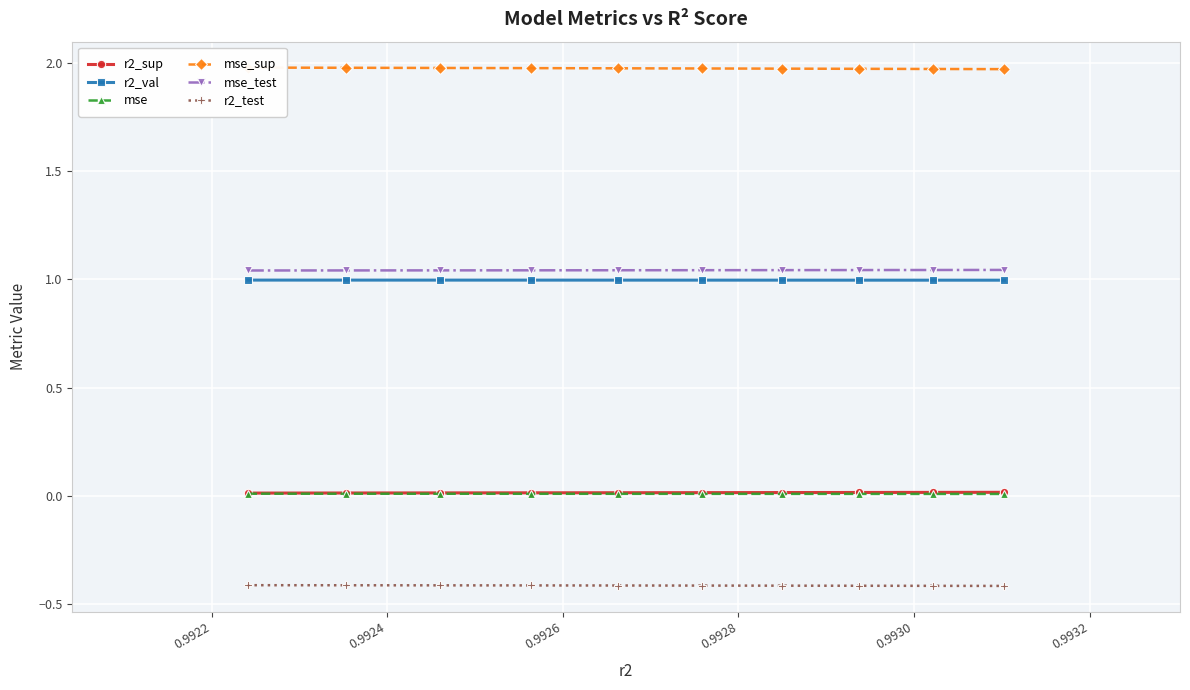

What is the average value of the r2_test series?

-0.4